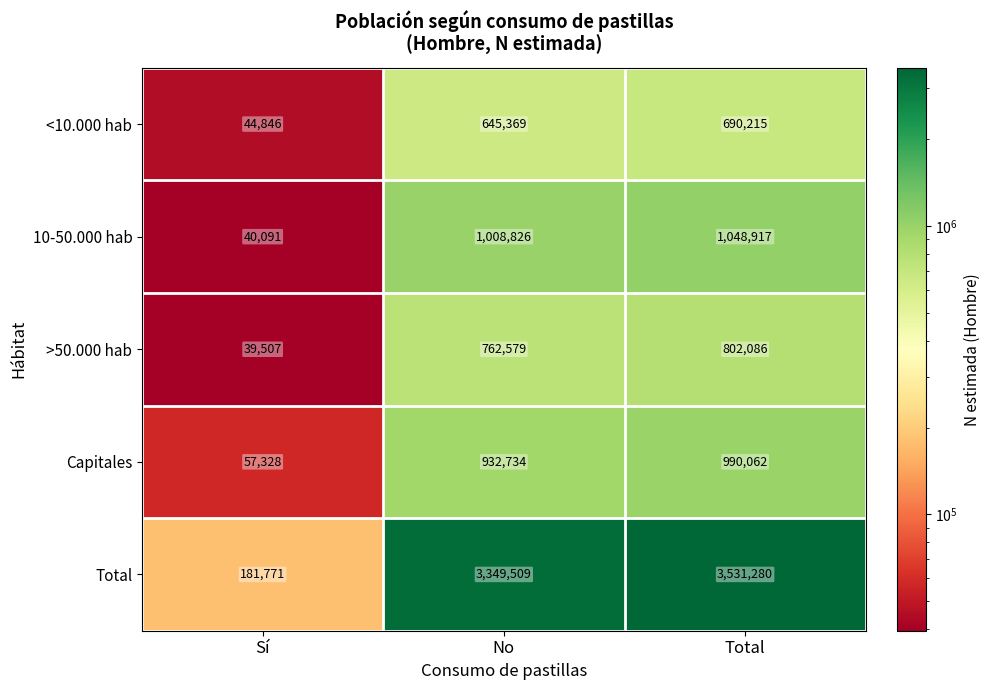

Is it true that >50.000 hab equals 409478 at No?

False